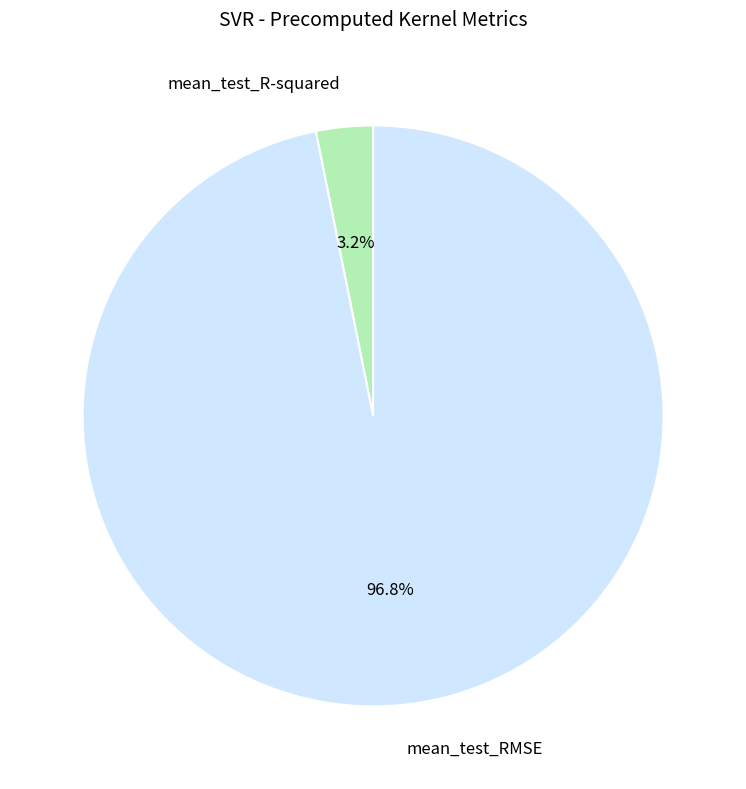

Which category has the smallest portion of the pie?

mean_test_R-squared